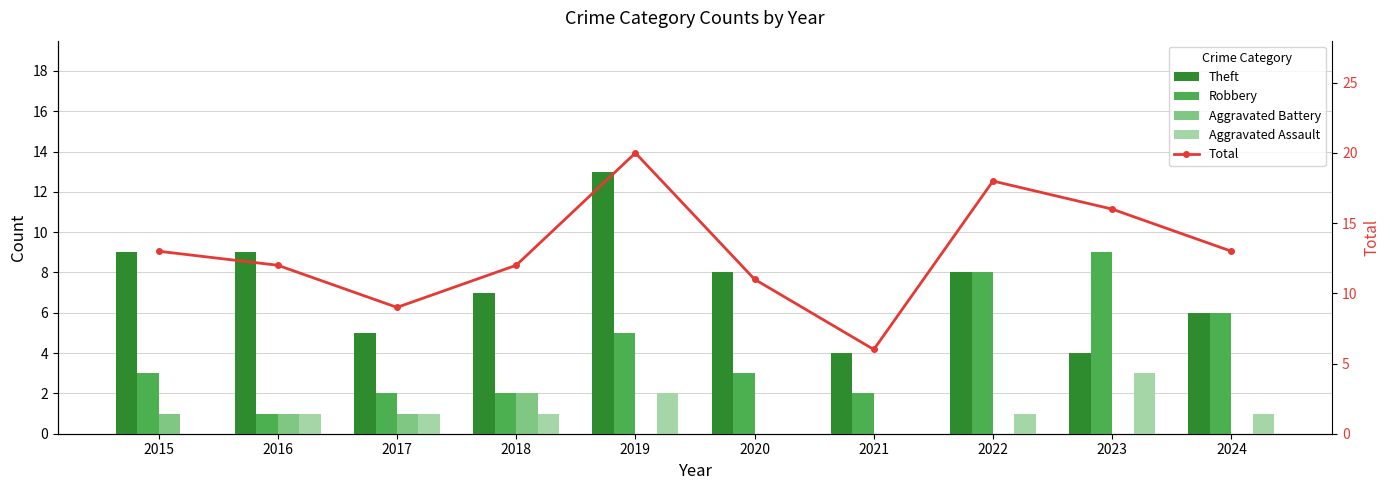

True or false: Theft has a value of 6 at 2024.

True